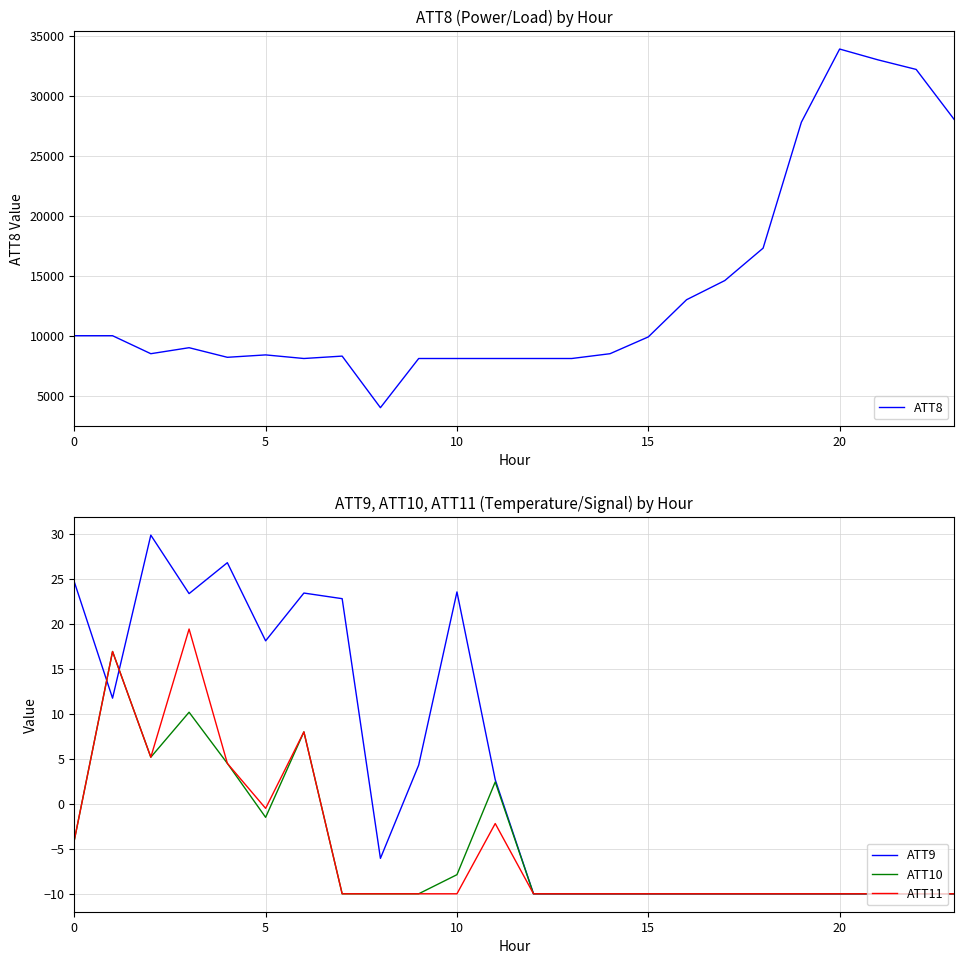

What is the highest value of the ATT11 series?

19.4